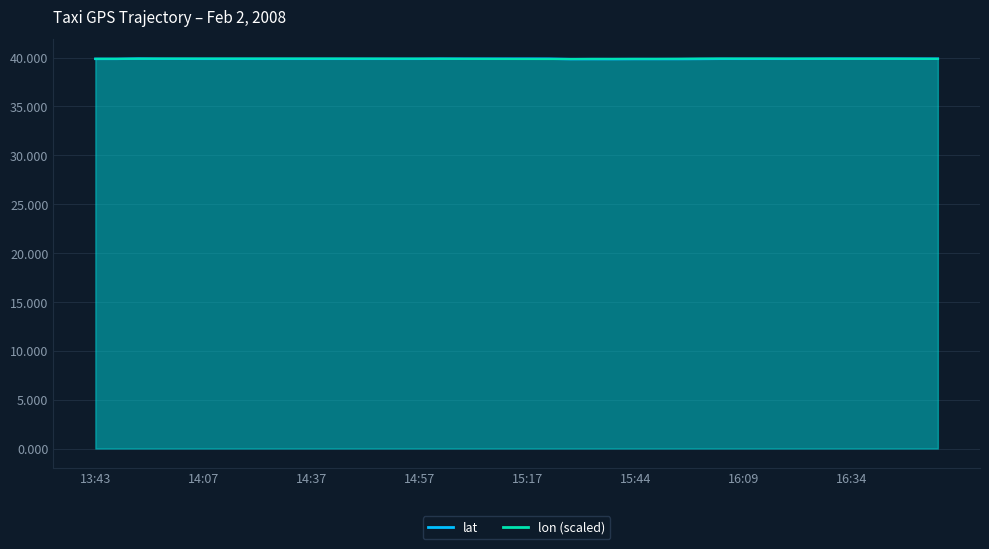

Between which two adjacent categories do lat and lon first intersect?

13:47 and 13:52